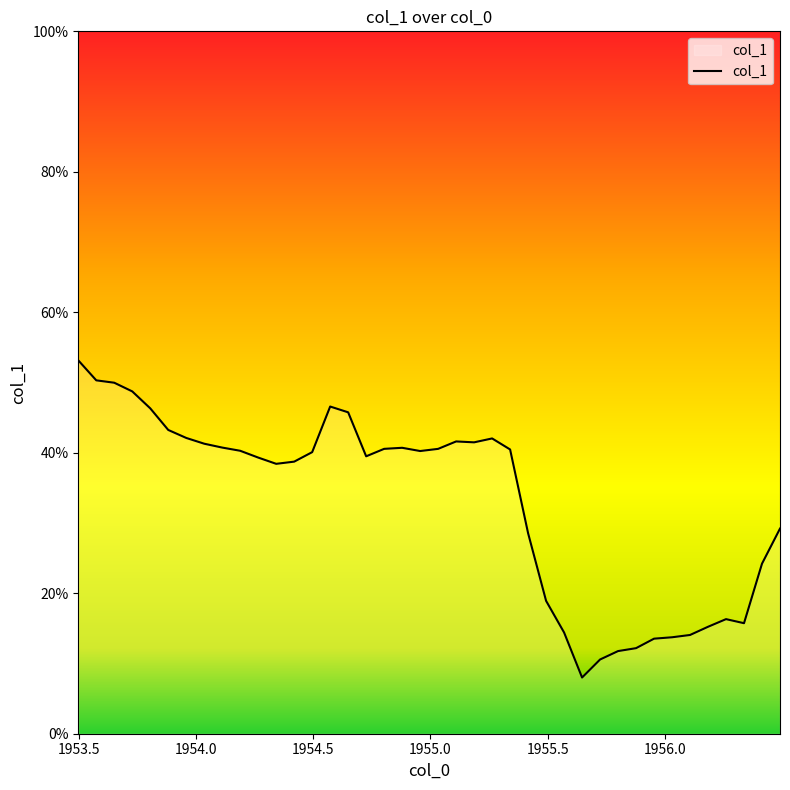

What is the maximum value shown in the chart?

53.2